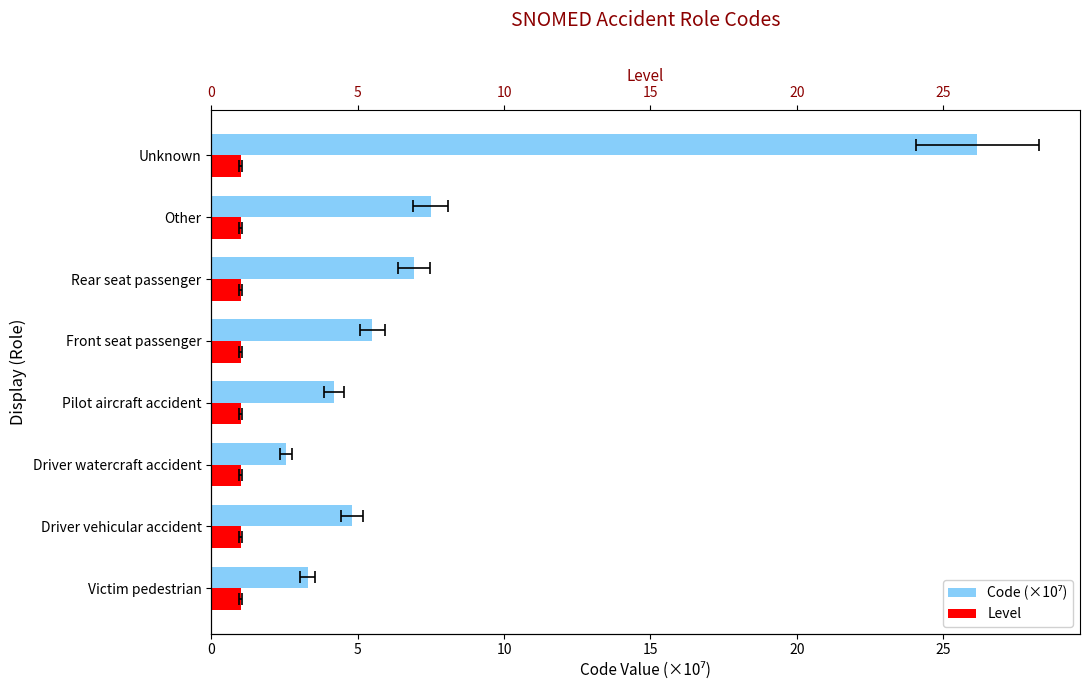

How many bars are there in each group?

2